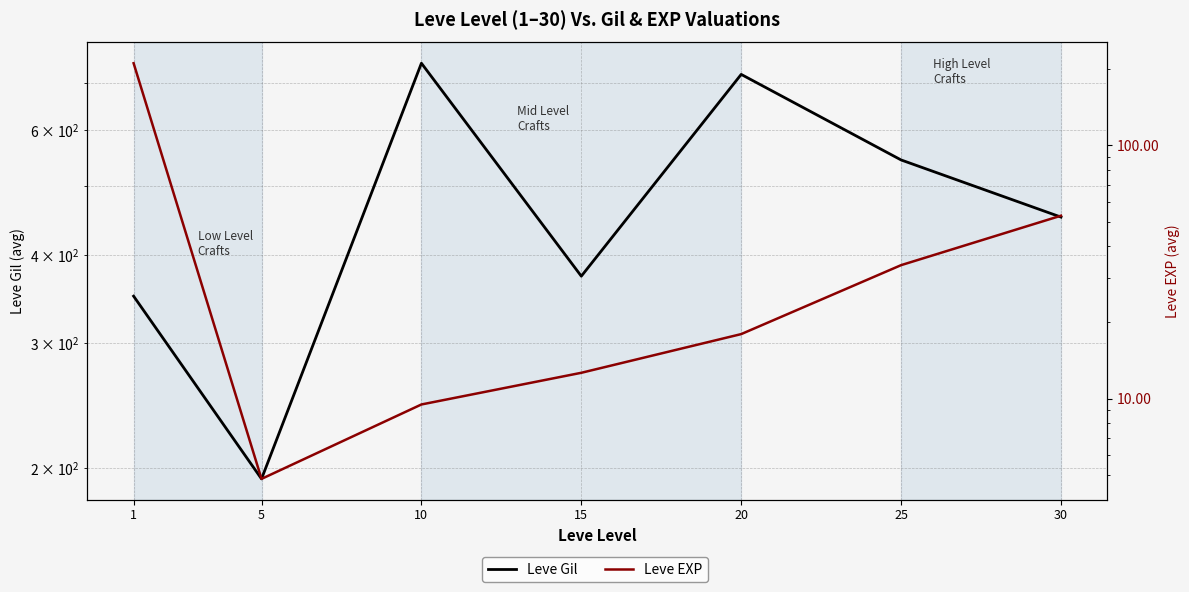

How many data points in Leve Gil are above 452?

4